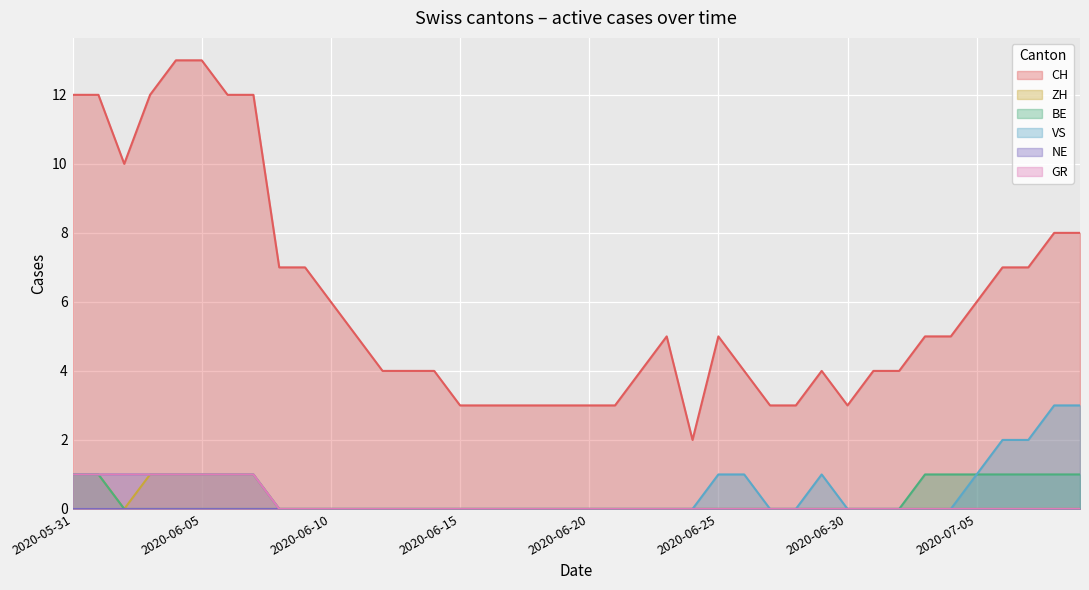

True or false: ZH and GR intersect in this chart.

False